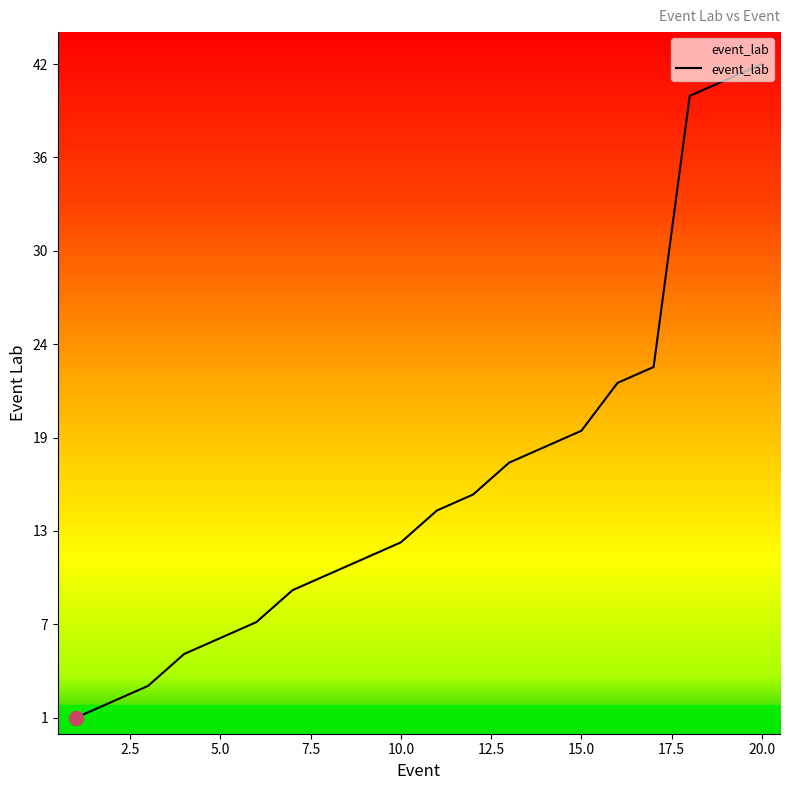

What is the greatest value displayed?

42